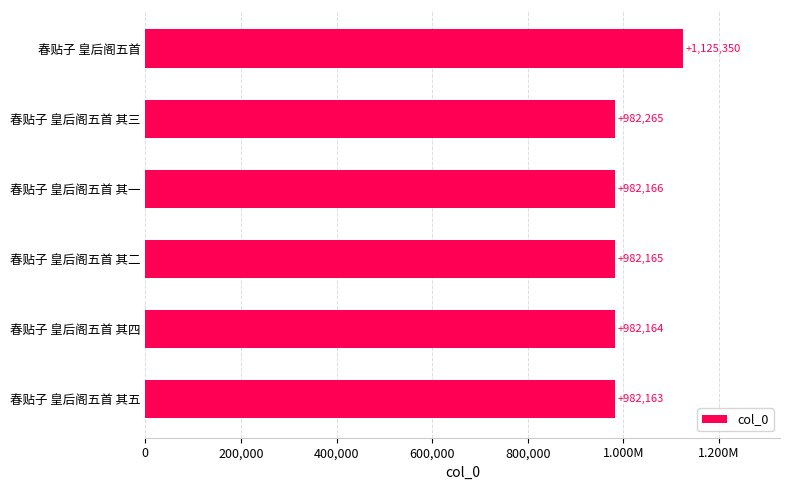

What is the sum of all values?

6036273